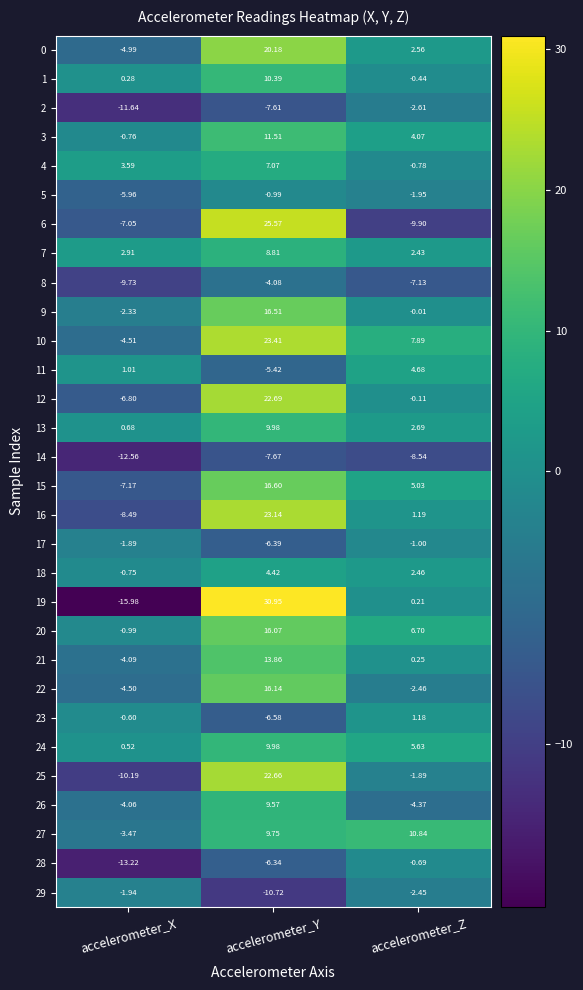

Which series changed the most between accelerometer_X and accelerometer_Z?

19